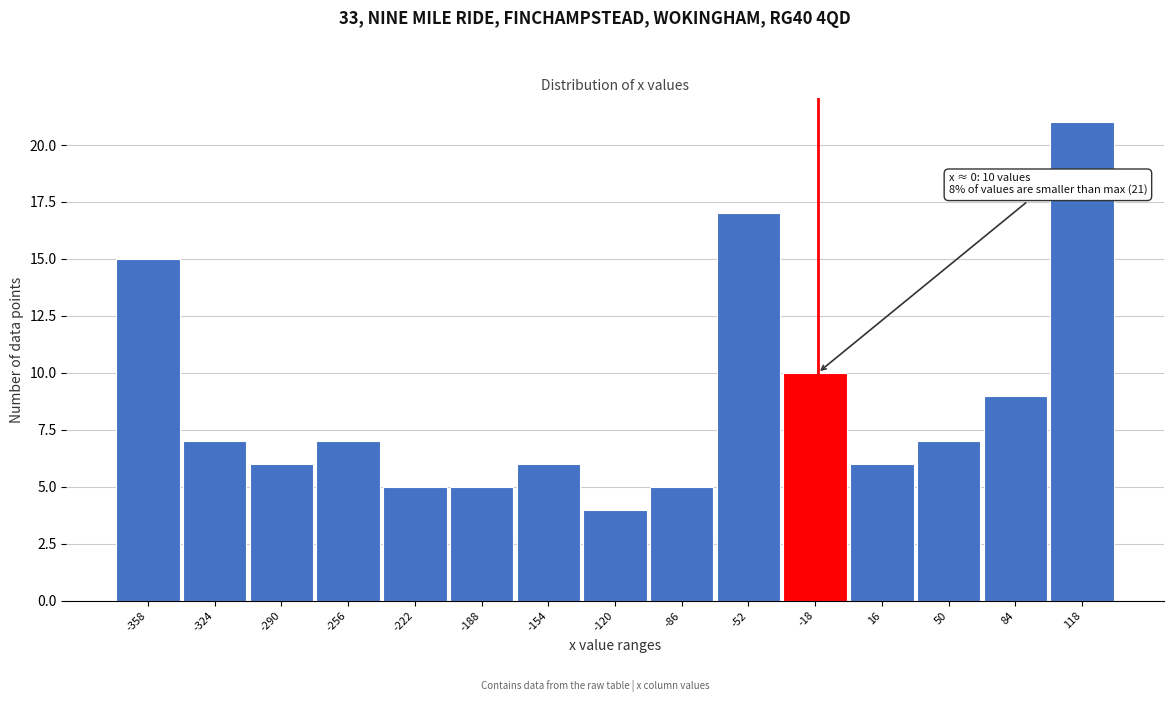

Reading left to right, transcribe all the data shown in this chart.

-358=15	-324=7	-290=6	-256=7	-222=5	-188=5	-154=6	-120=4	-86=5	-52=17	-18=10	16=6	50=7	84=9	118=21